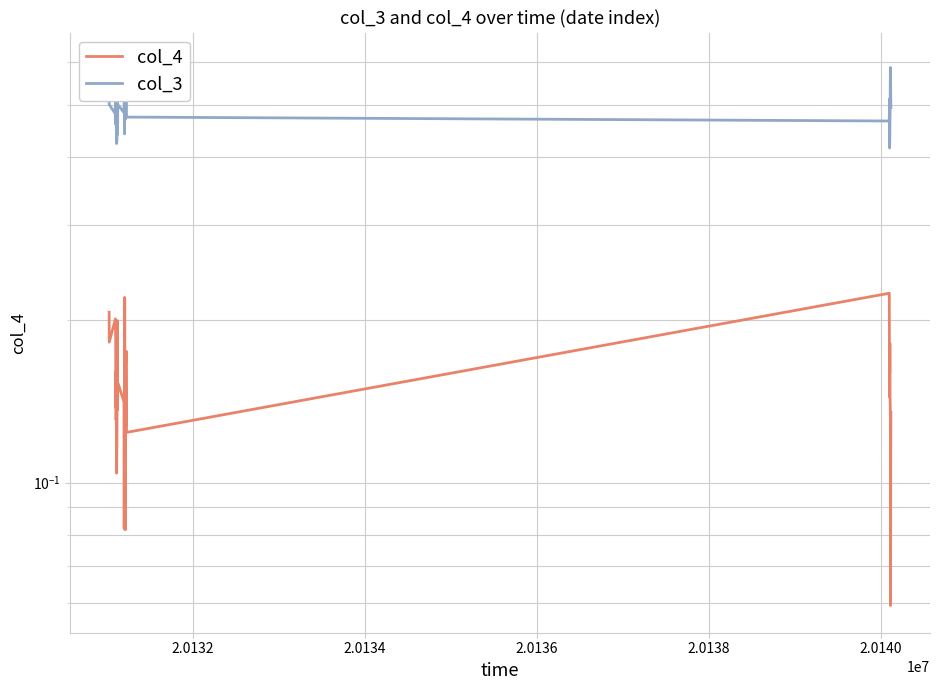

True or false: col_4 and col_3 cross at least once.

False